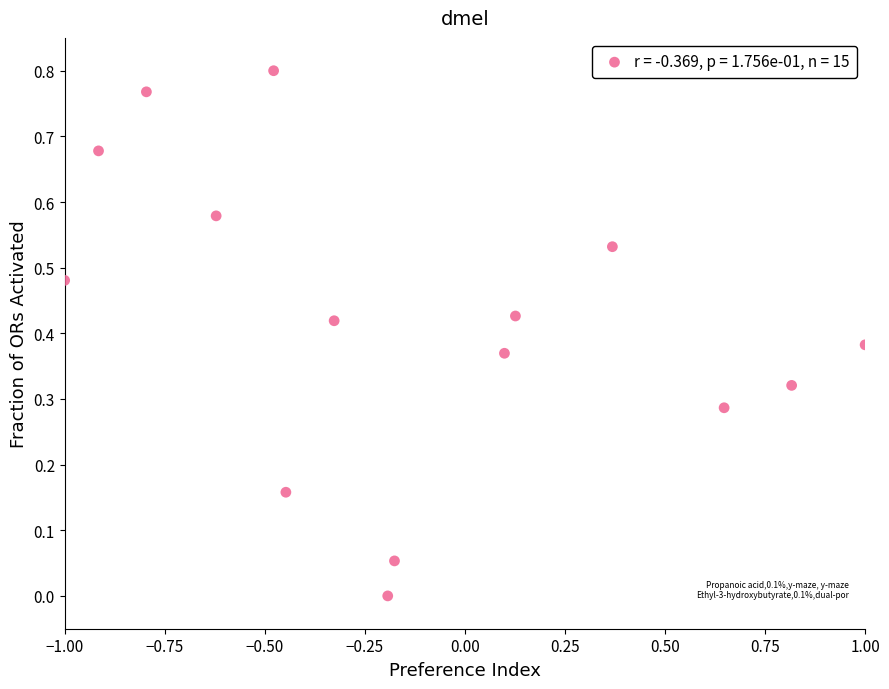

How many points are shown in the scatter plot?

15